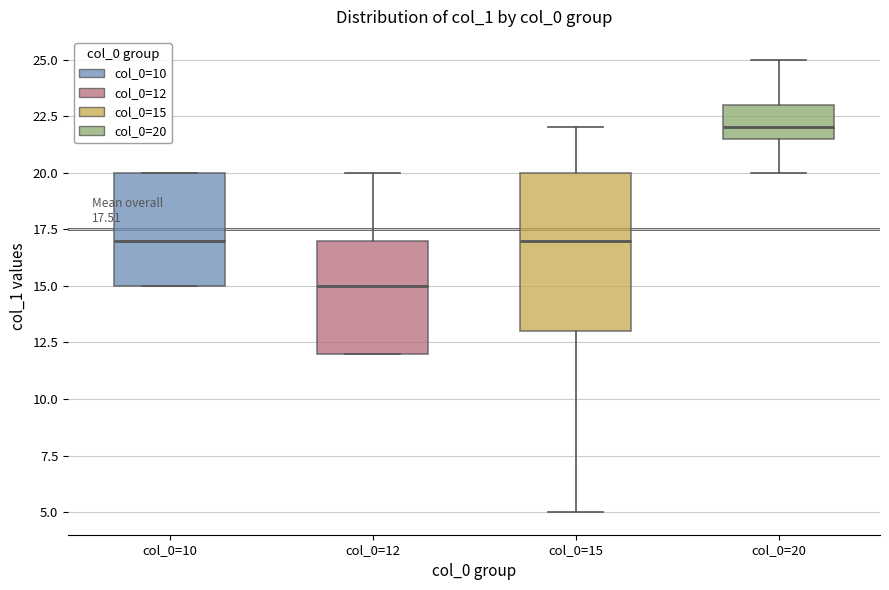

Which box is the tallest, from its lower edge to its upper edge?

col_0=15